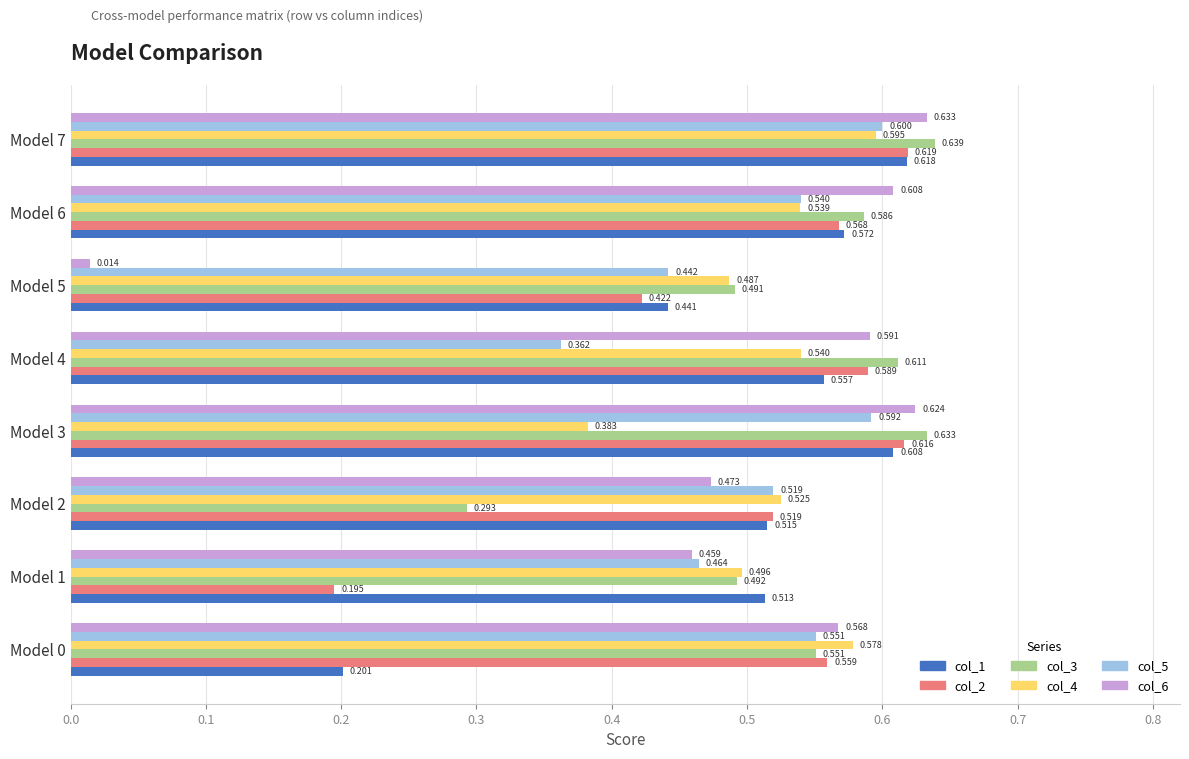

Which series has the widest spread of values?

col_6